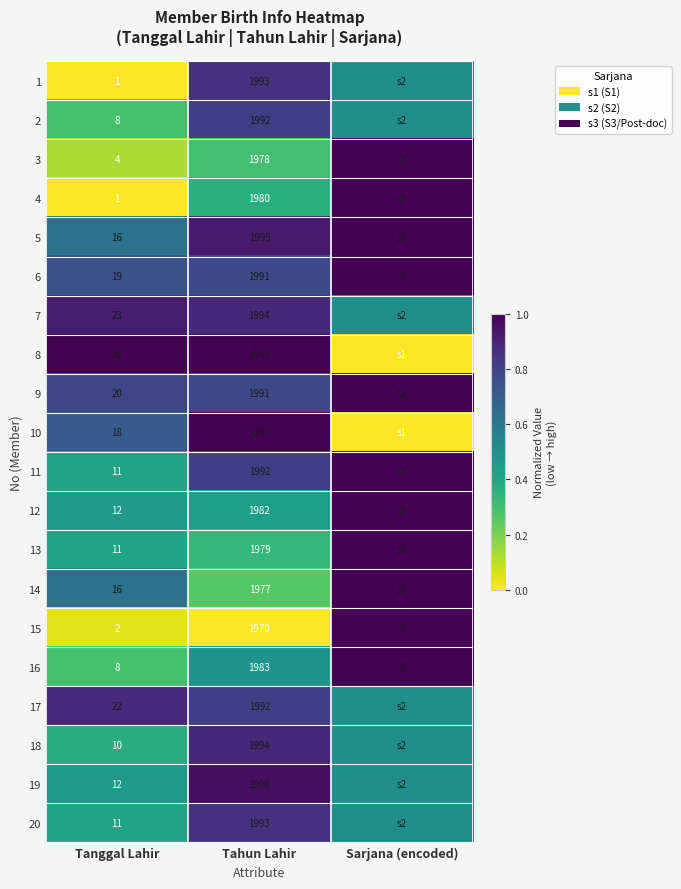

Which category has the lowest value across all series?

Tanggal Lahir